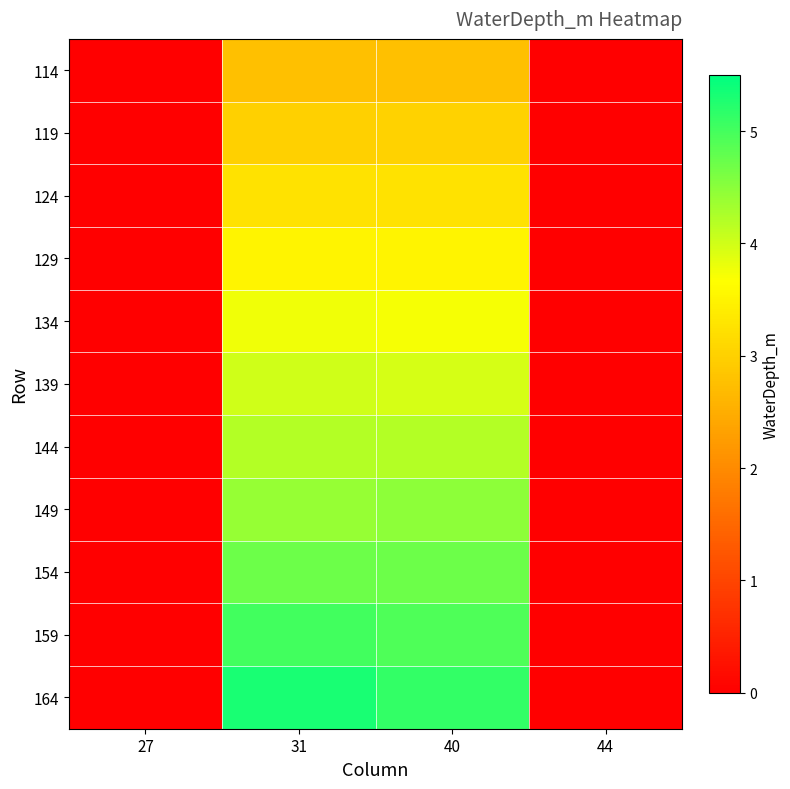

Which has a higher value, 27 or 31?

31